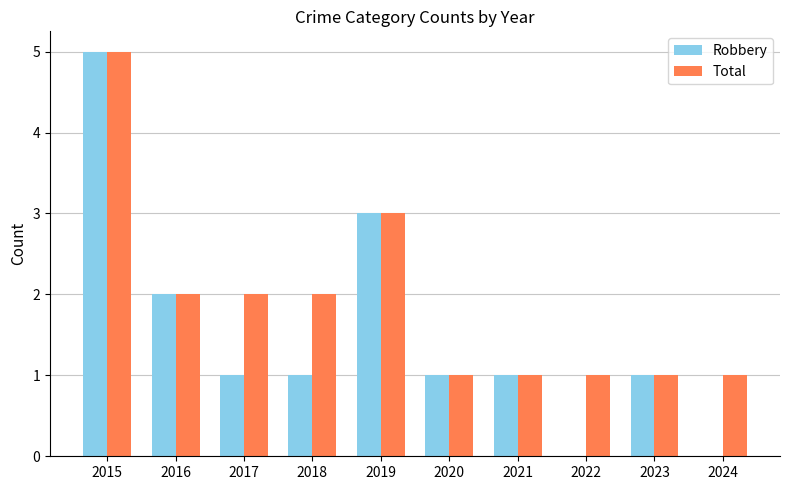

What value does the Robbery series have at 2018?

1